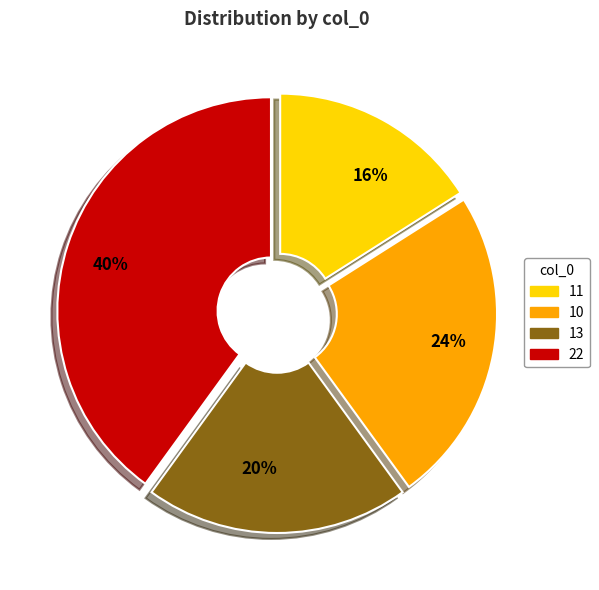

Do 16% and 24% together represent more than half of the pie?

No